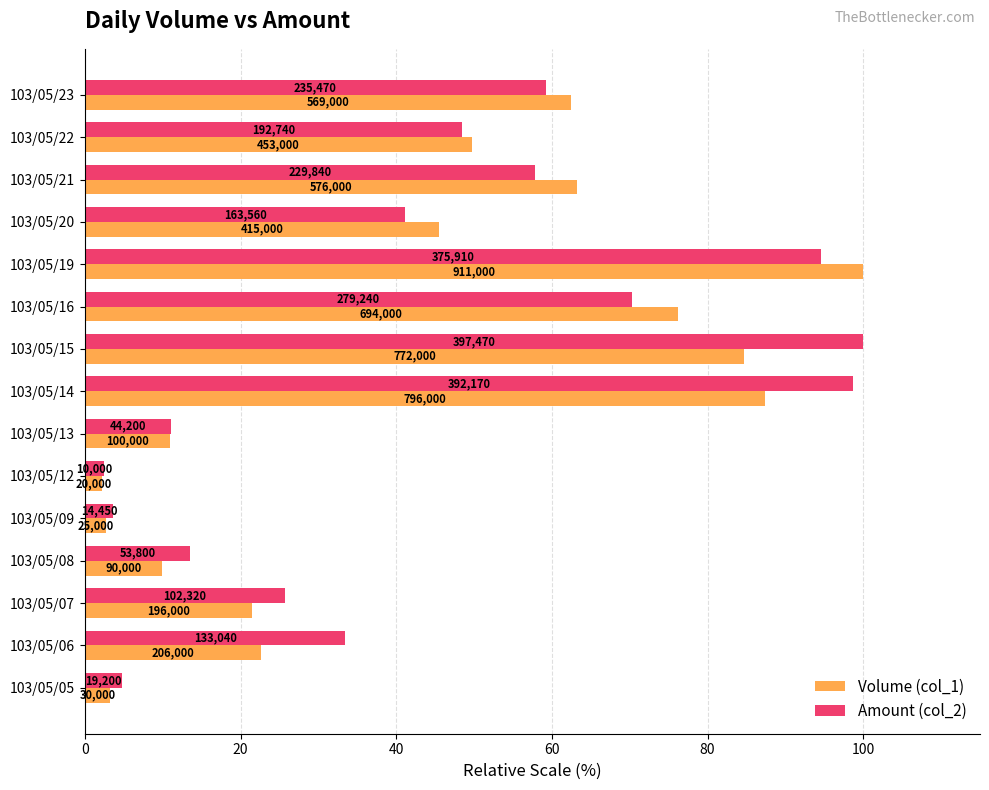

What is the minimum value for Amount (col_2)?

2.5